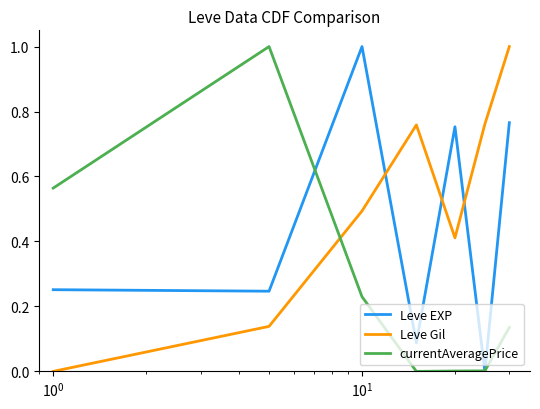

What are all the series names shown in the legend?

Leve EXP, Leve Gil, currentAveragePrice